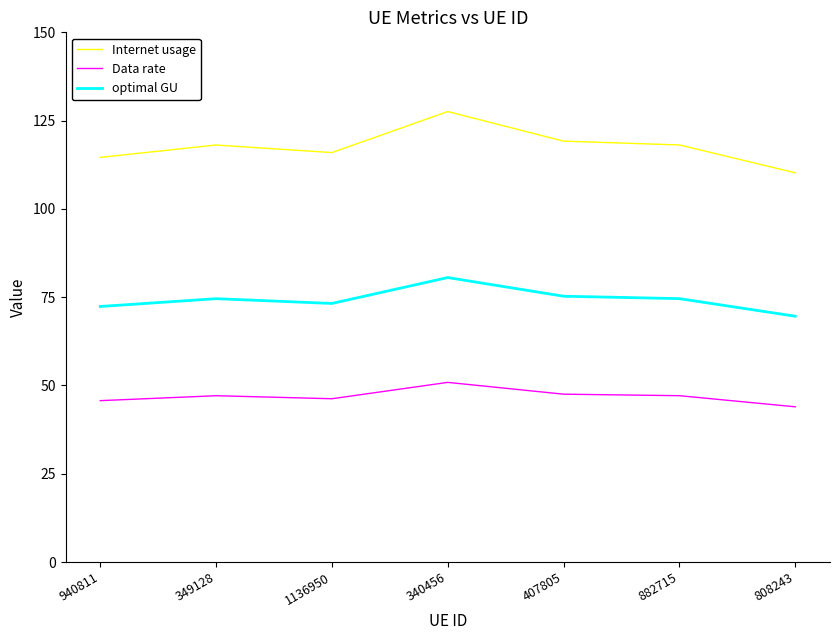

What is the total value across all series at 349128?

239.8